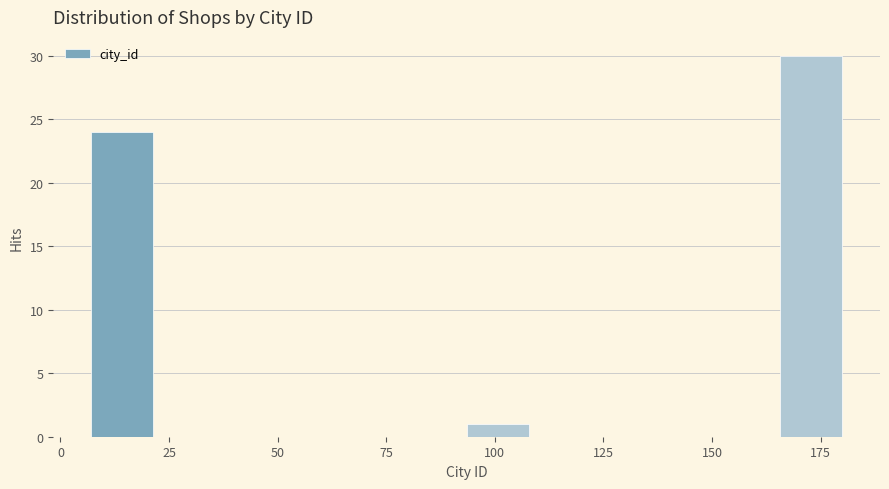

Read against the x-axis, roughly where is the centre of the tallest bar?

175